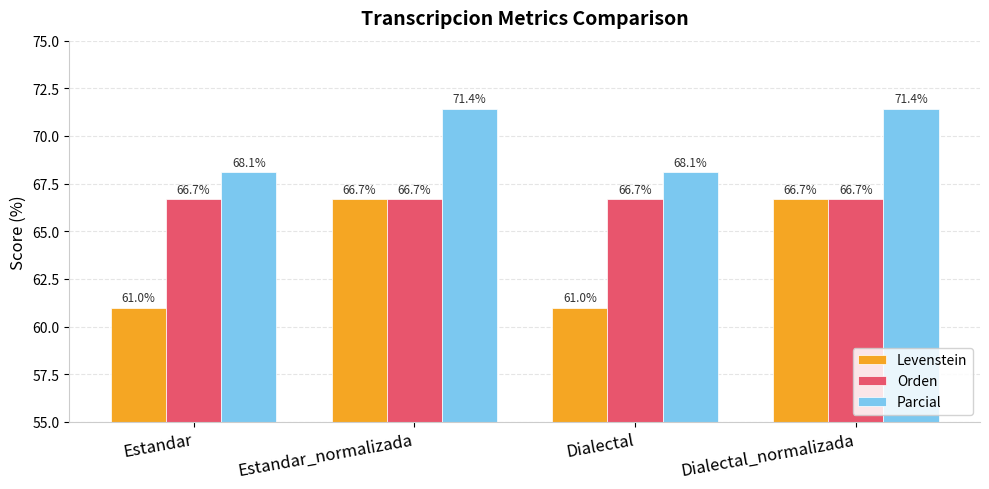

Rank the series by their average value, from lowest to highest.

Levenstein, Orden, Parcial